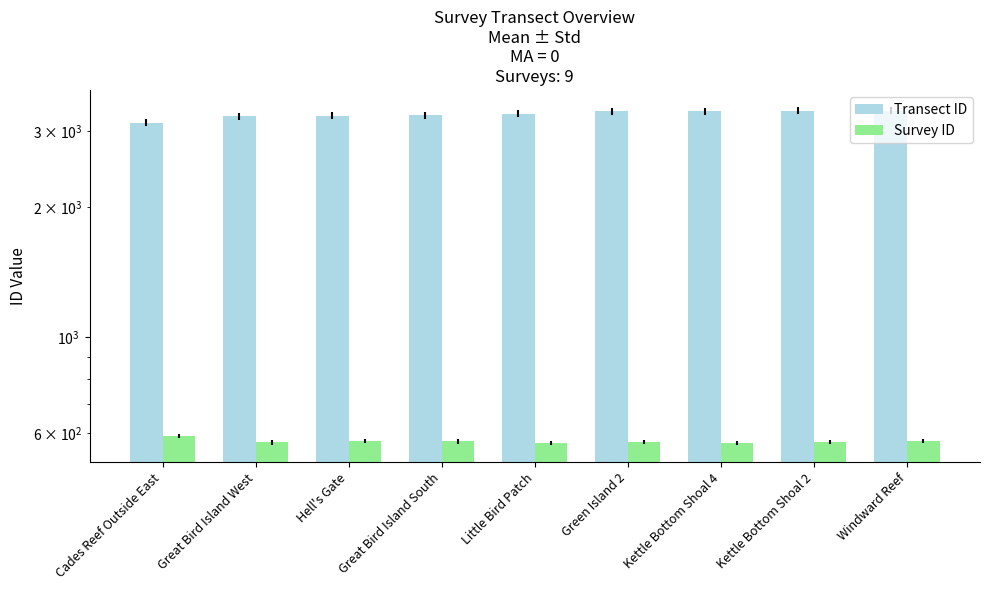

What is the minimum value shown in the chart?

569